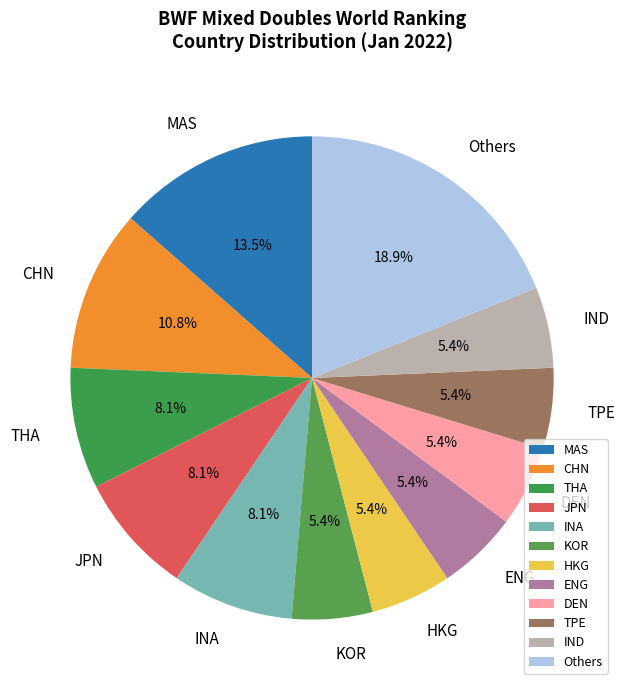

Does JPN account for over 50% of the chart?

No